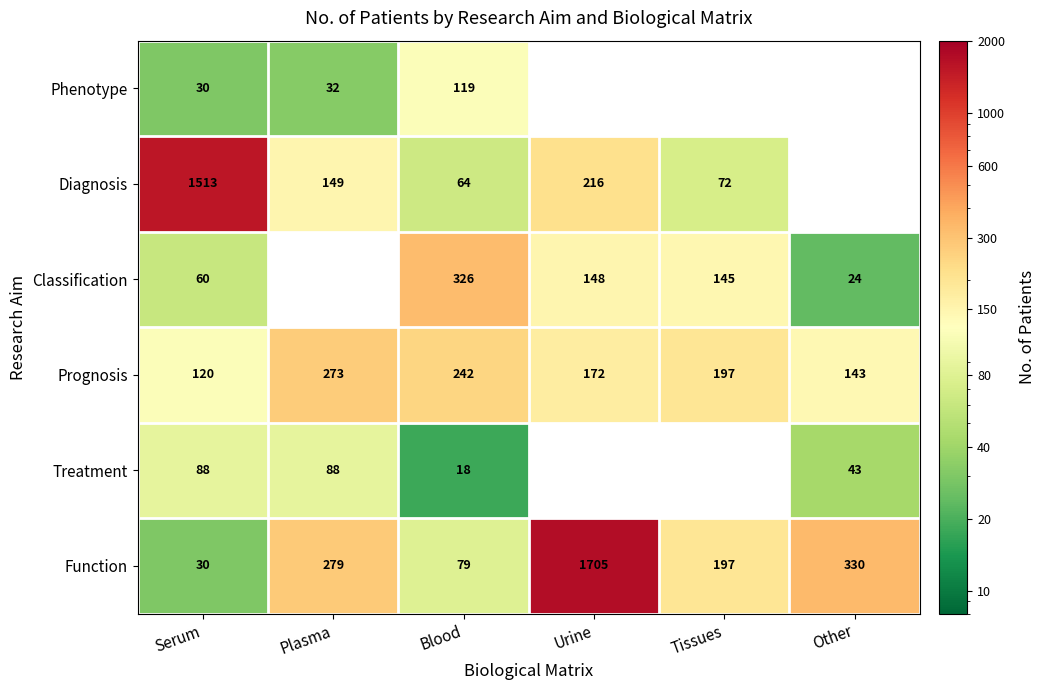

True or false: Treatment has a value of 43 at Other.

True